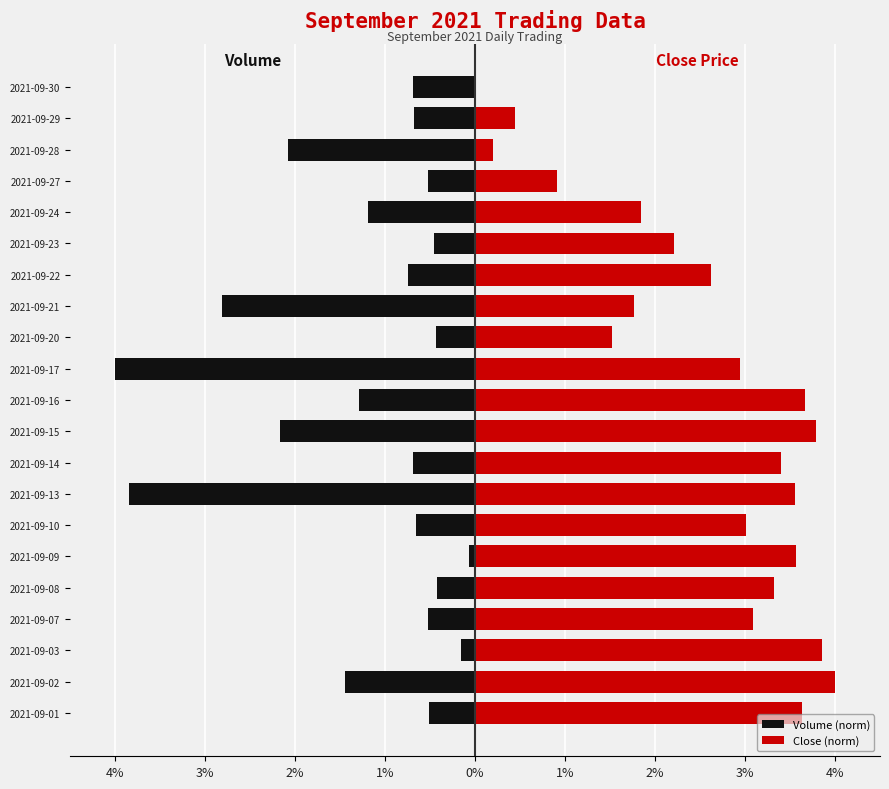

What value does the Volume (norm) series have at 2021-09-16?

-1.3